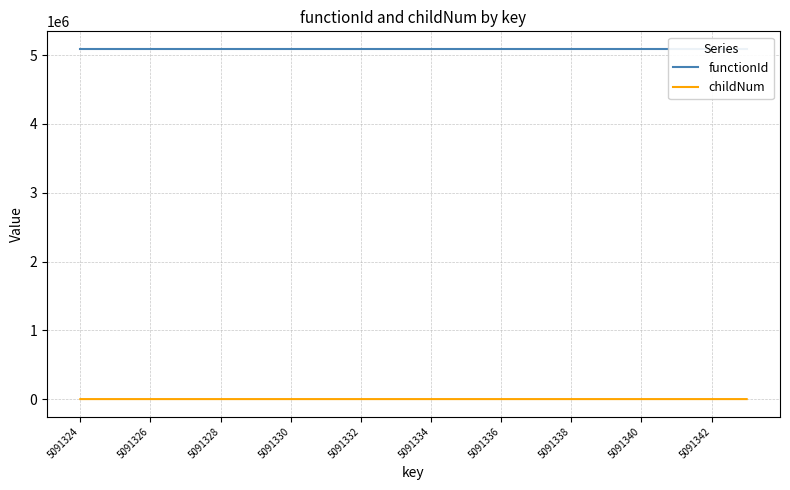

Which has a higher value, 5091330 or 5091334?

5091330